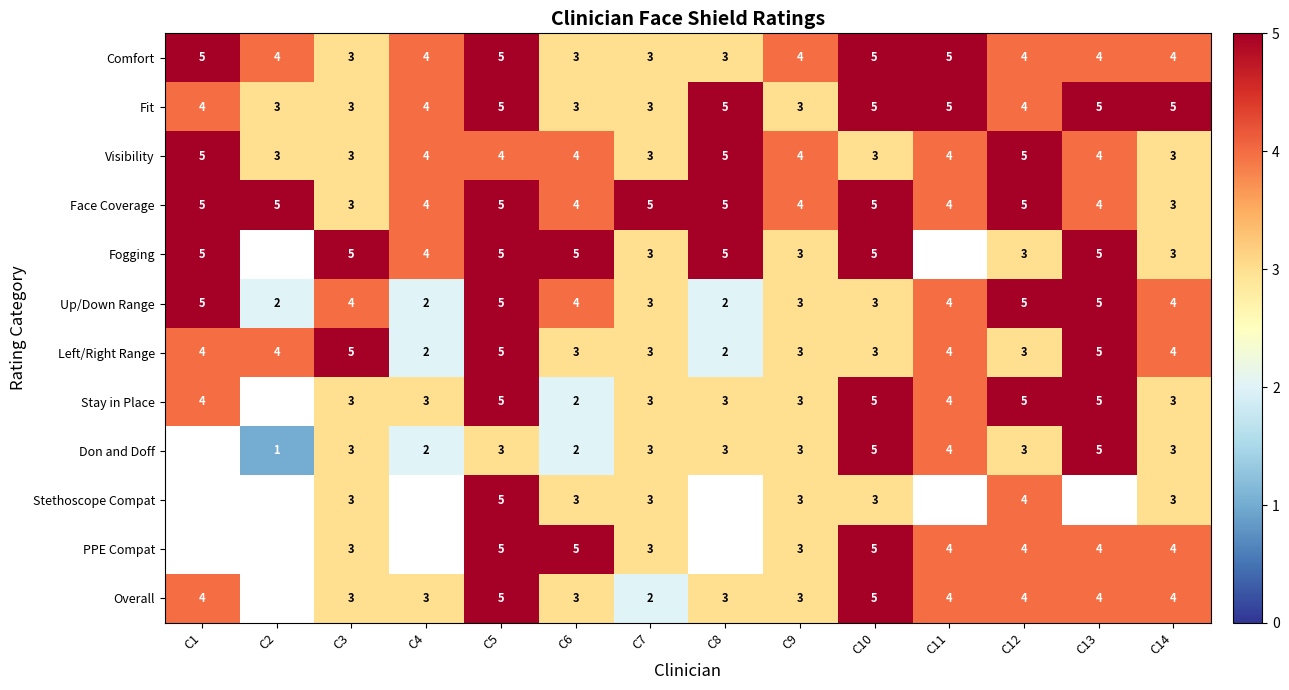

At which category does the chart reach its minimum across all series?

C2